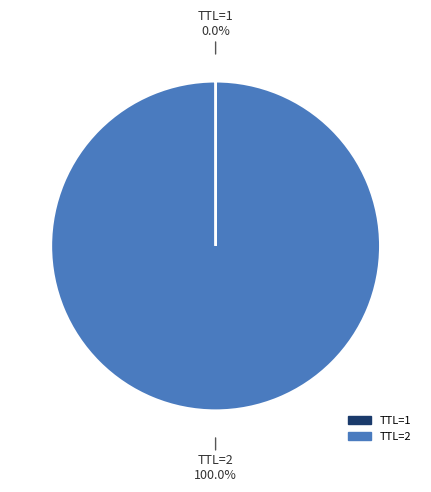

Does any single category account for the majority?

Yes